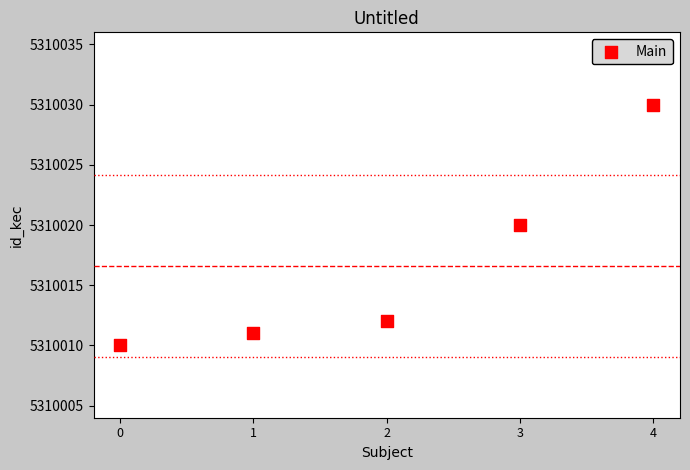

What is the range of Y values (max minus min)?

20